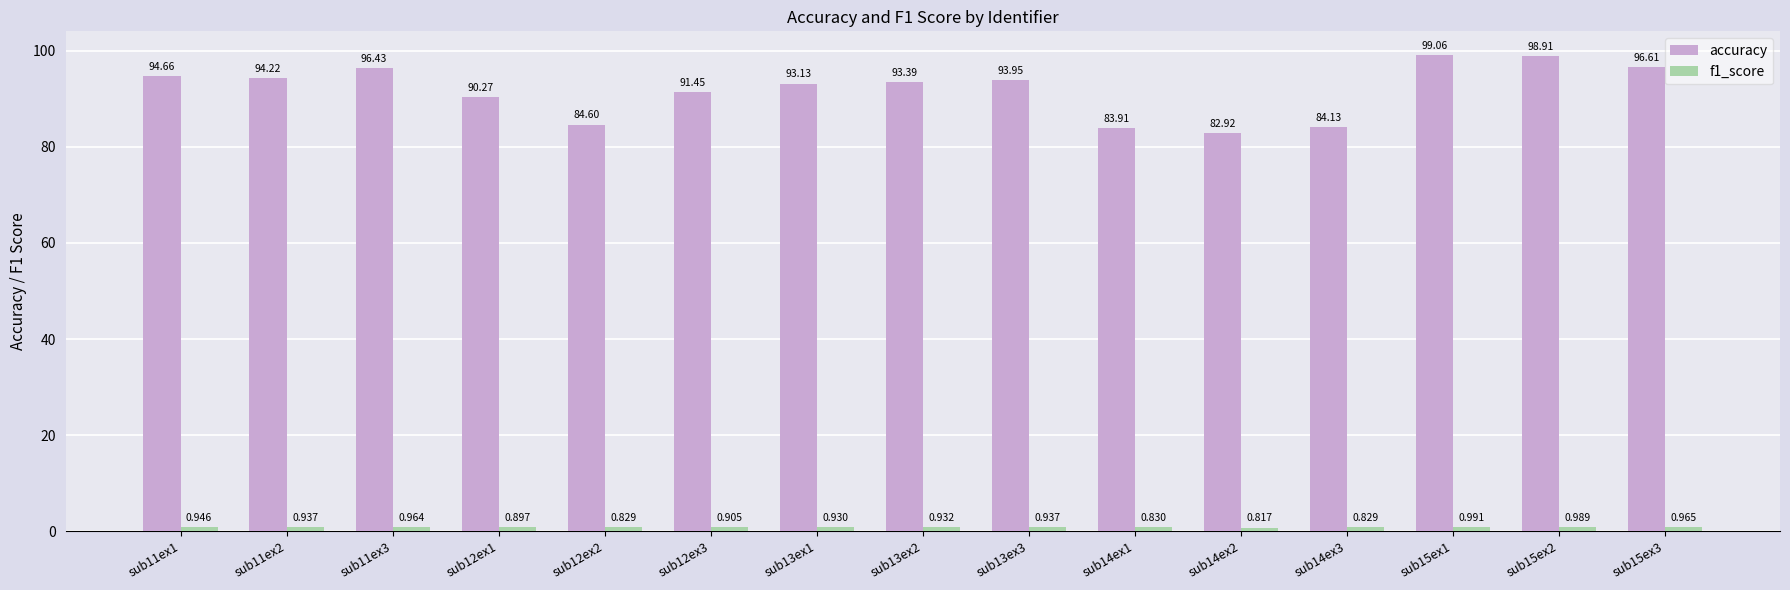

Which series has the widest spread of values?

accuracy